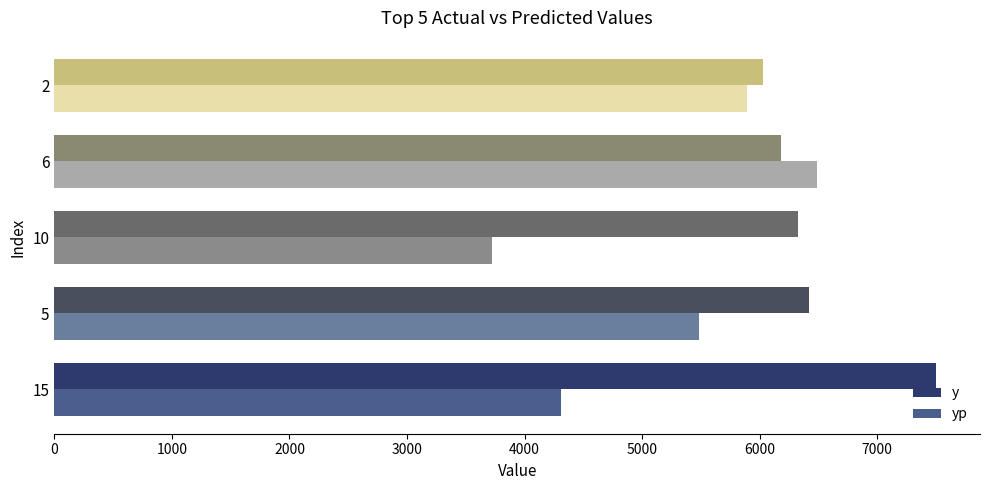

What is the difference between the highest and lowest values at 5?

938.6